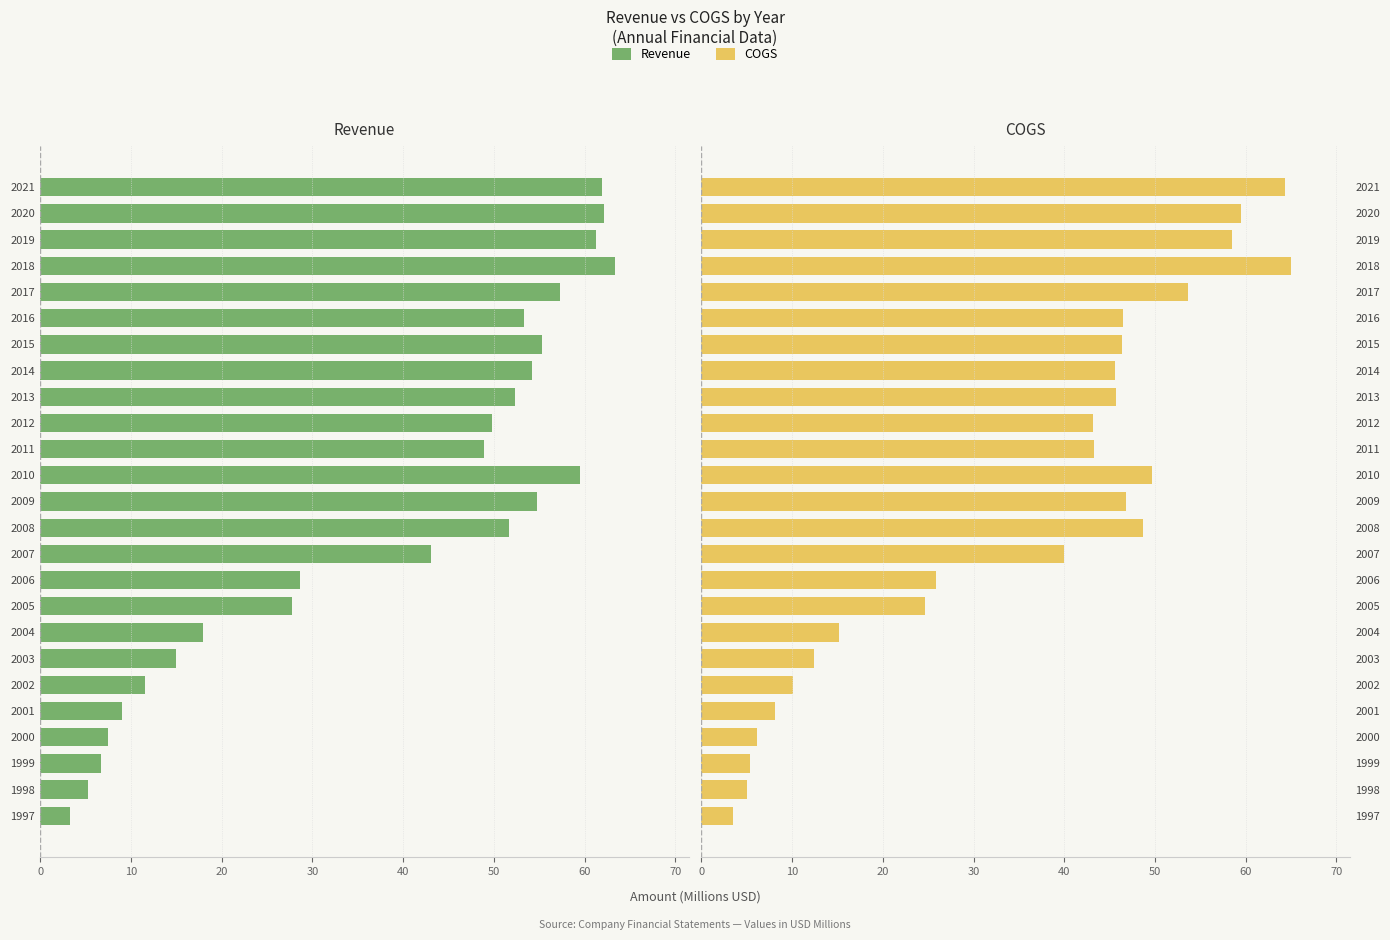

What is the greatest value displayed?

65.0